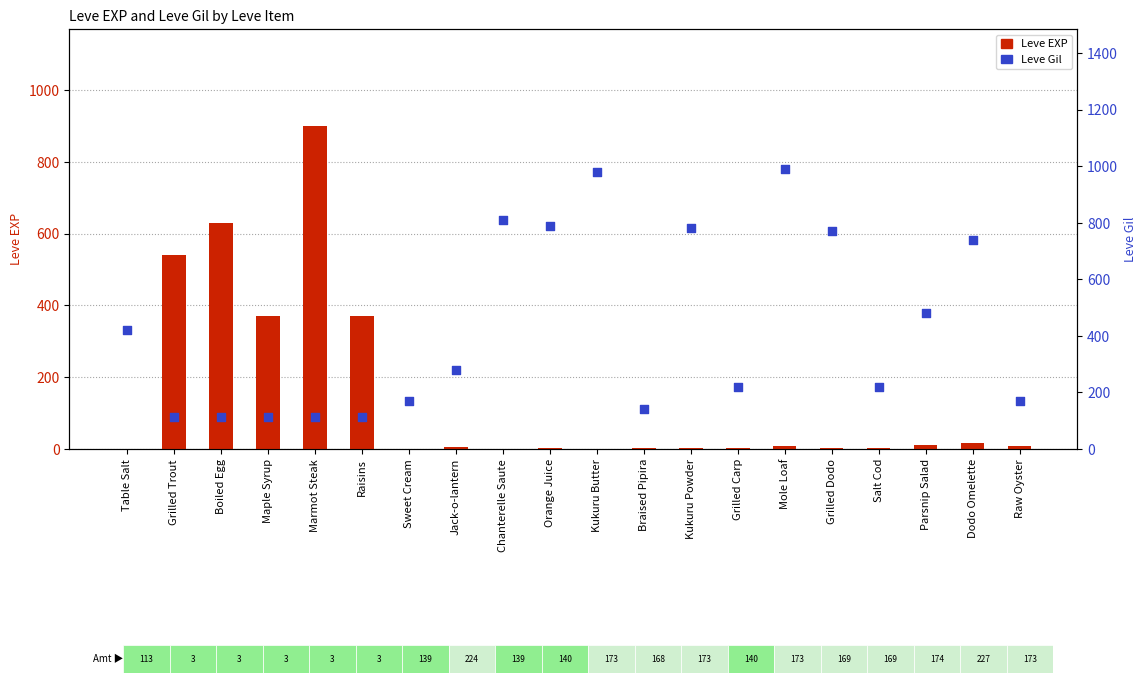

What are all the series names shown in the legend?

Leve EXP, Leve Gil